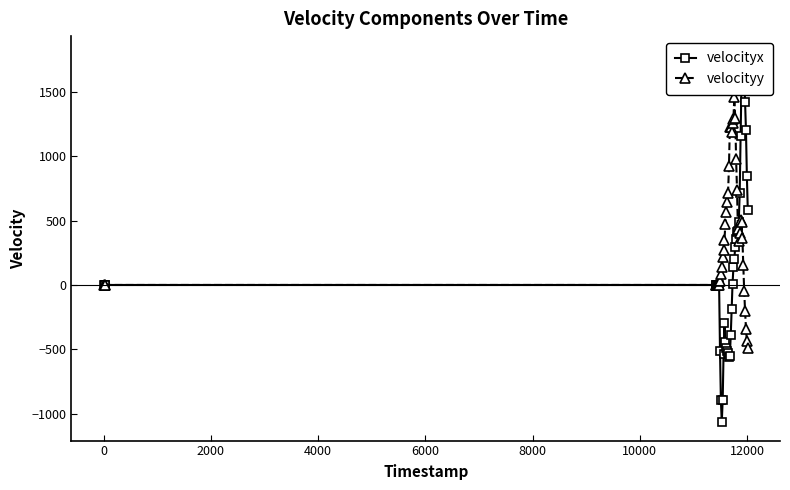

How many data points in velocityy are above 351?

20